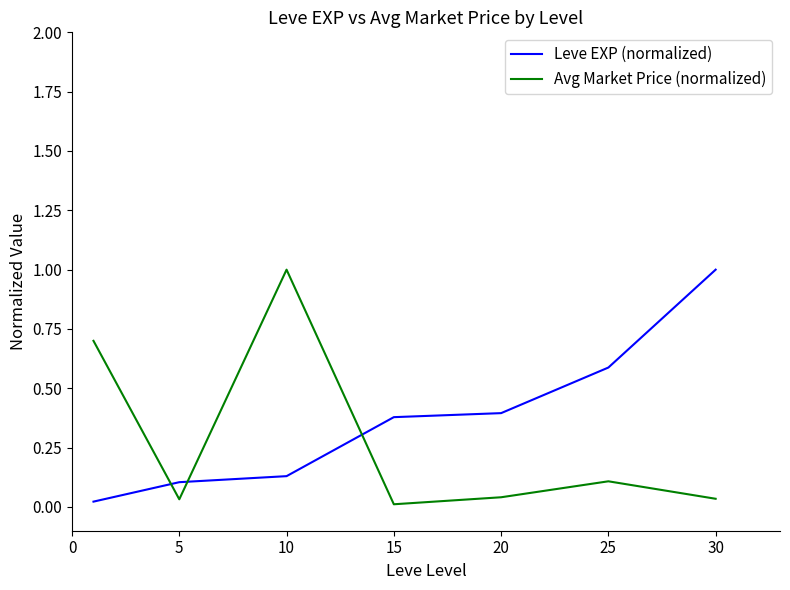

True or false: Leve EXP (normalized) and Avg Market Price (normalized) intersect in this chart.

True